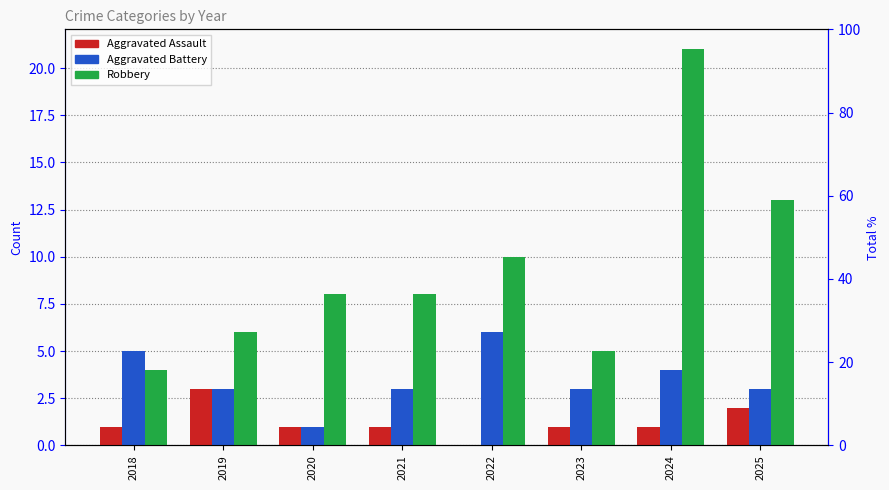

List the series in order of their overall mean, lowest first.

Aggravated Assault, Aggravated Battery, Robbery